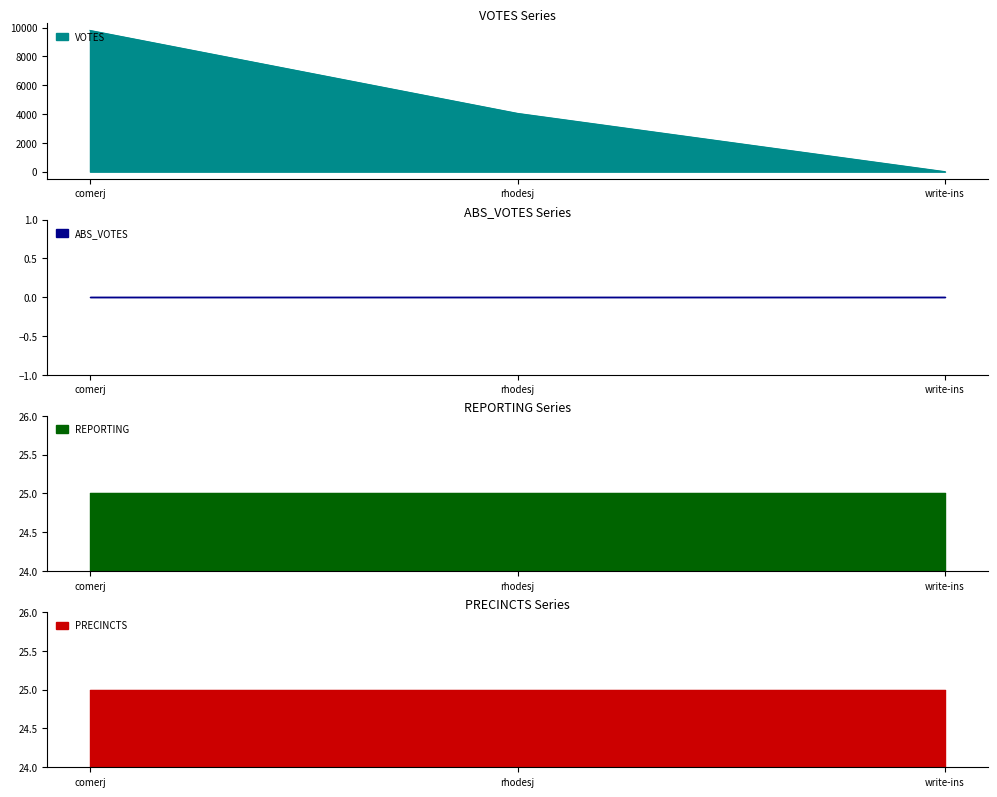

What is the total value across all series at write-ins?

50